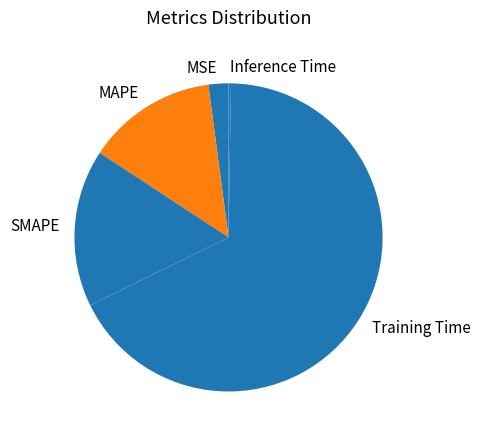

Do Training Time and SMAPE together represent more than half of the pie?

Yes